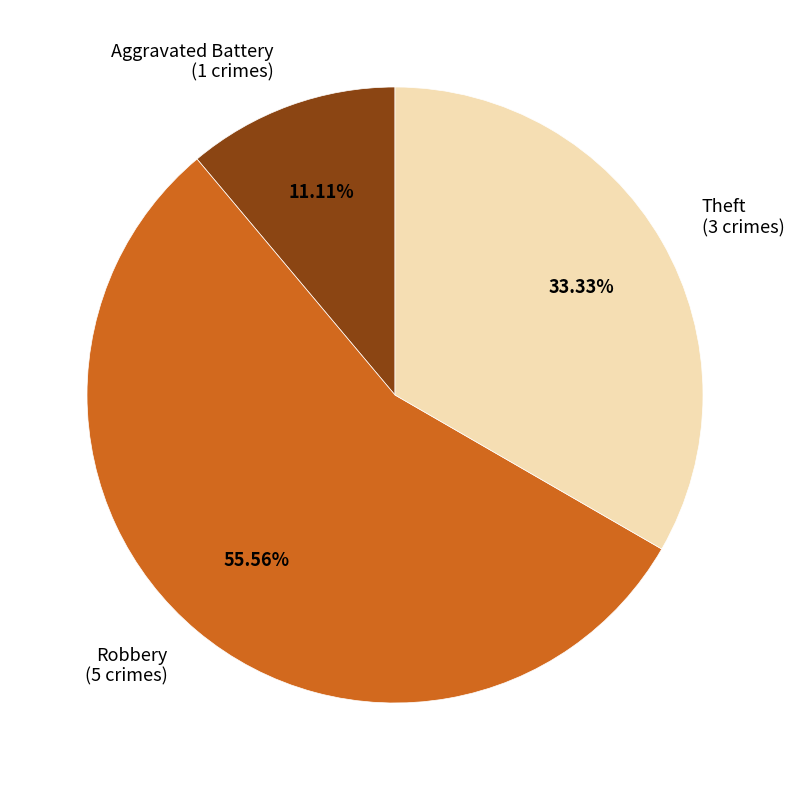

How many slices are in this pie chart?

3